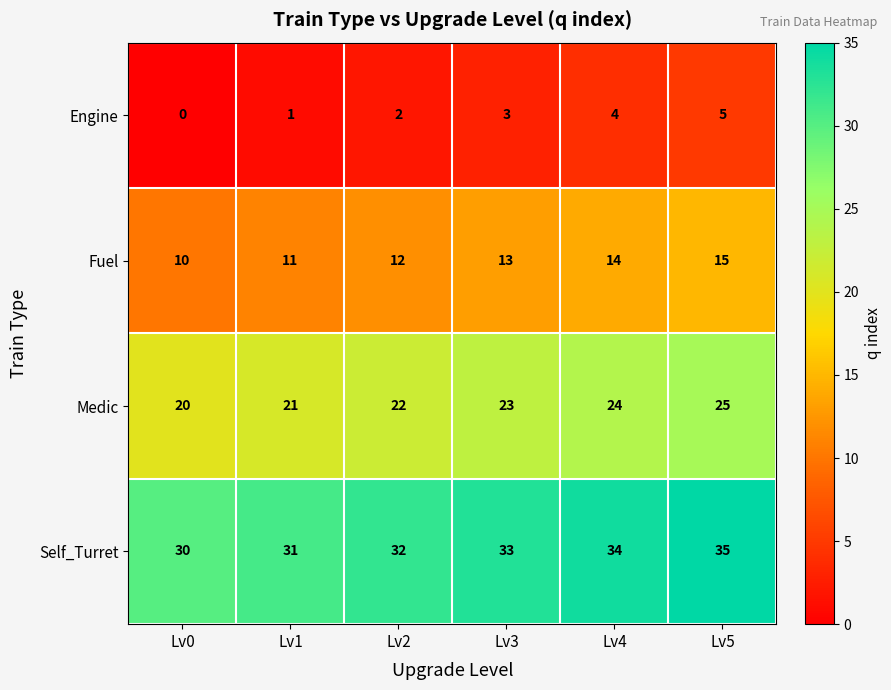

What is the difference between the highest and lowest values at Lv0?

30